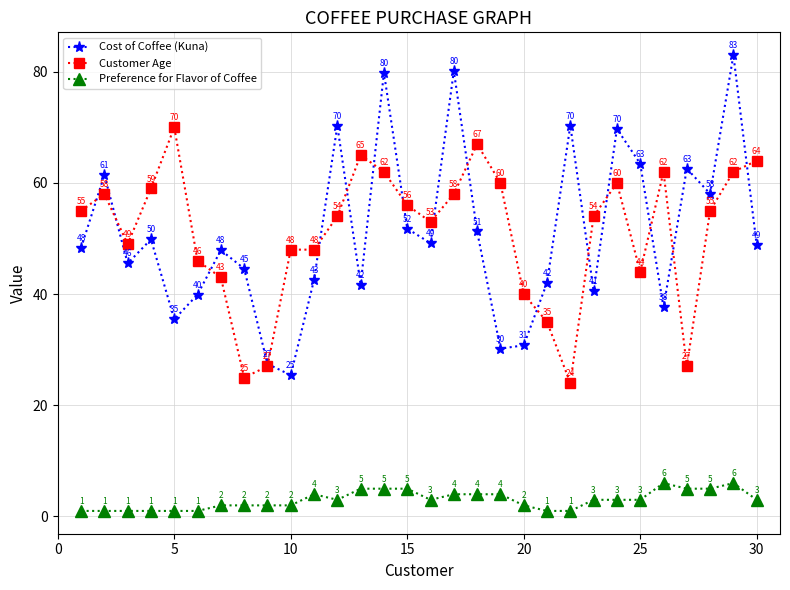

True or false: Customer Age and Preference for Flavor of Coffee cross at least once.

False